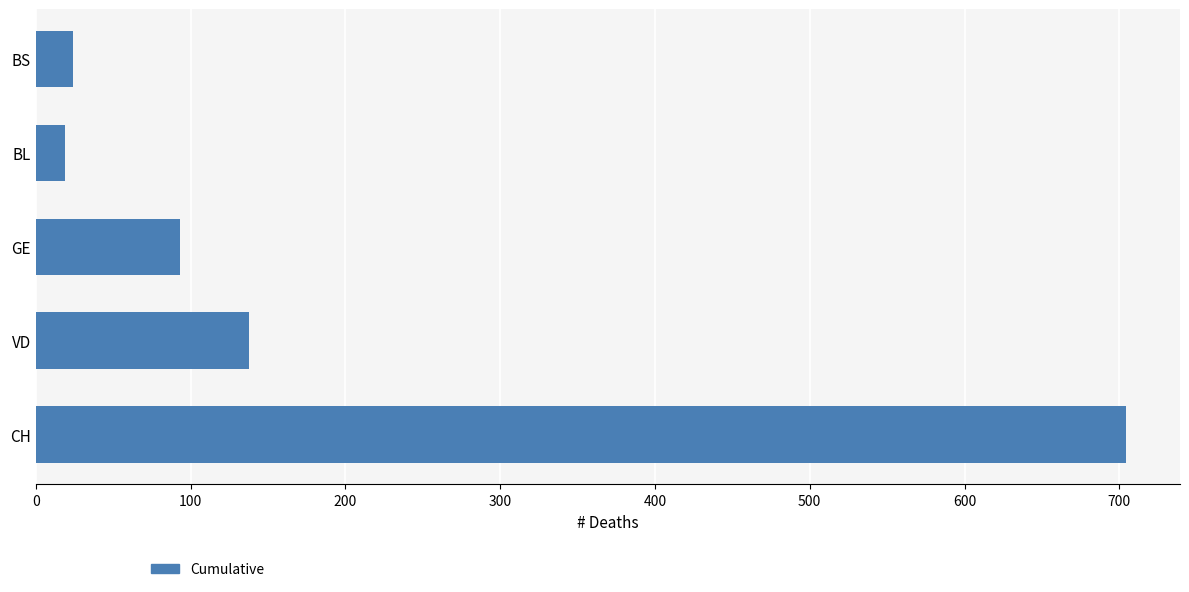

What is the change in value from VD to BL?

-119